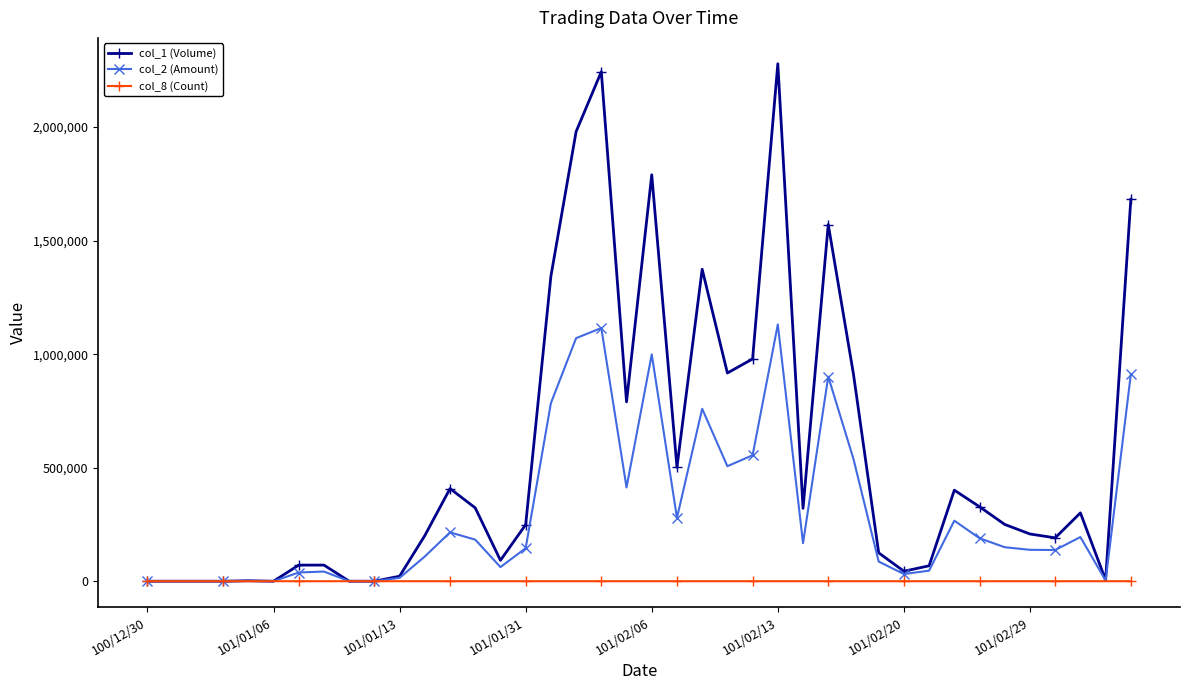

At how many categories does at least one series exceed 2217588?

2